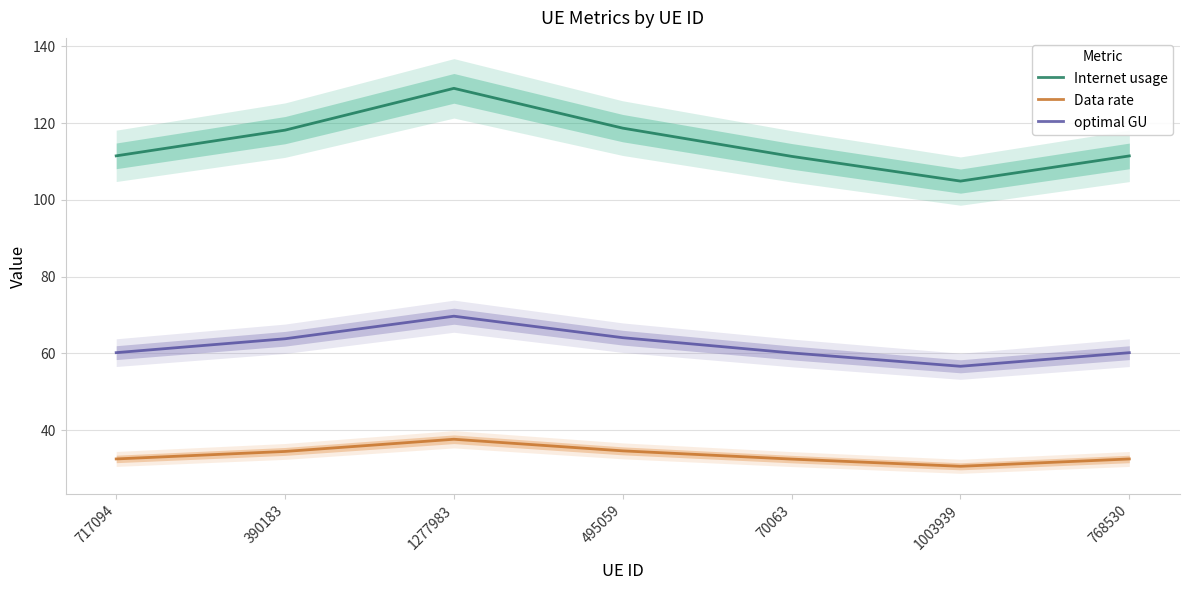

At 1003939, list the series in order from smallest to largest.

Data rate, optimal GU, Internet usage